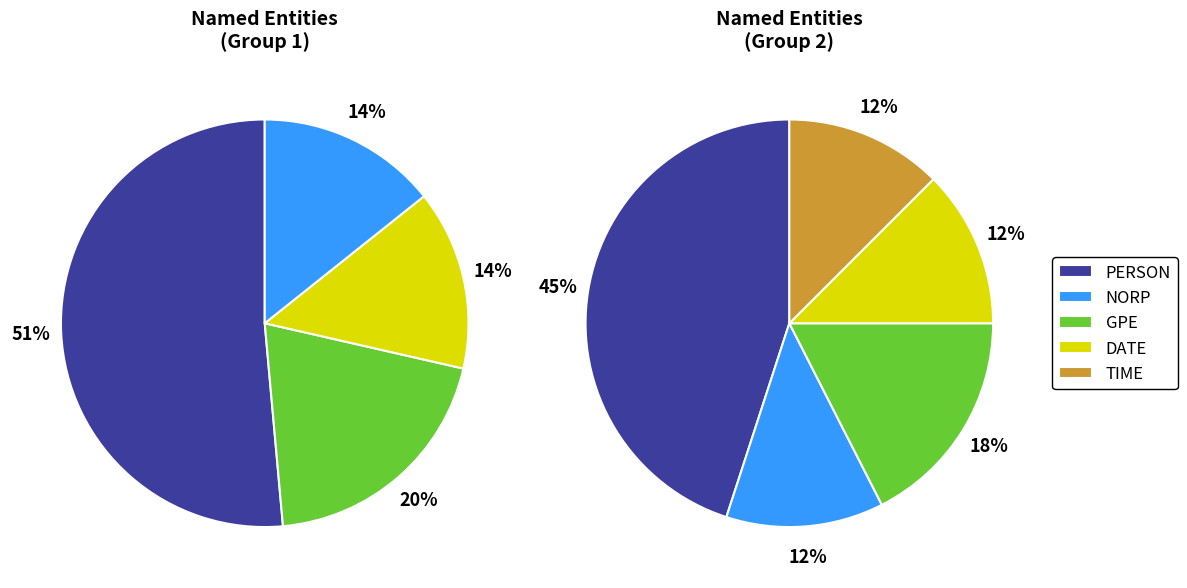

To the nearest percent, what is the average slice percentage?

20%